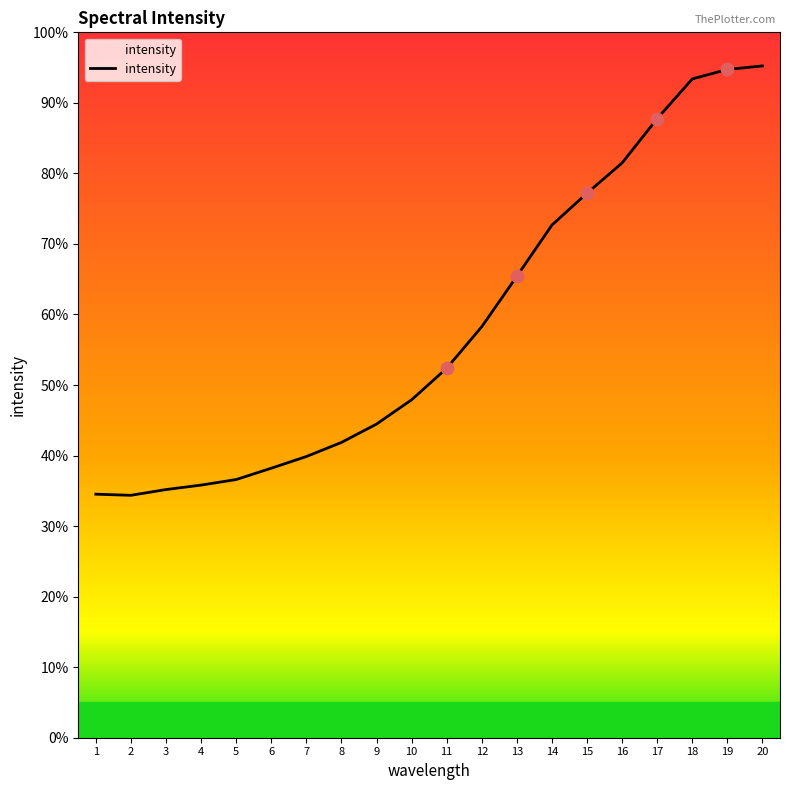

Which has a higher value, 5 or 10?

10